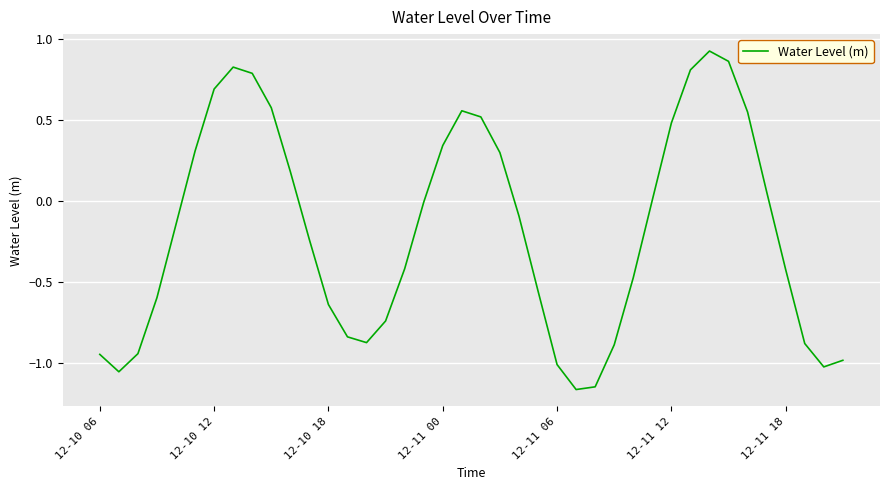

What is the difference between the maximum and minimum values?

2.1